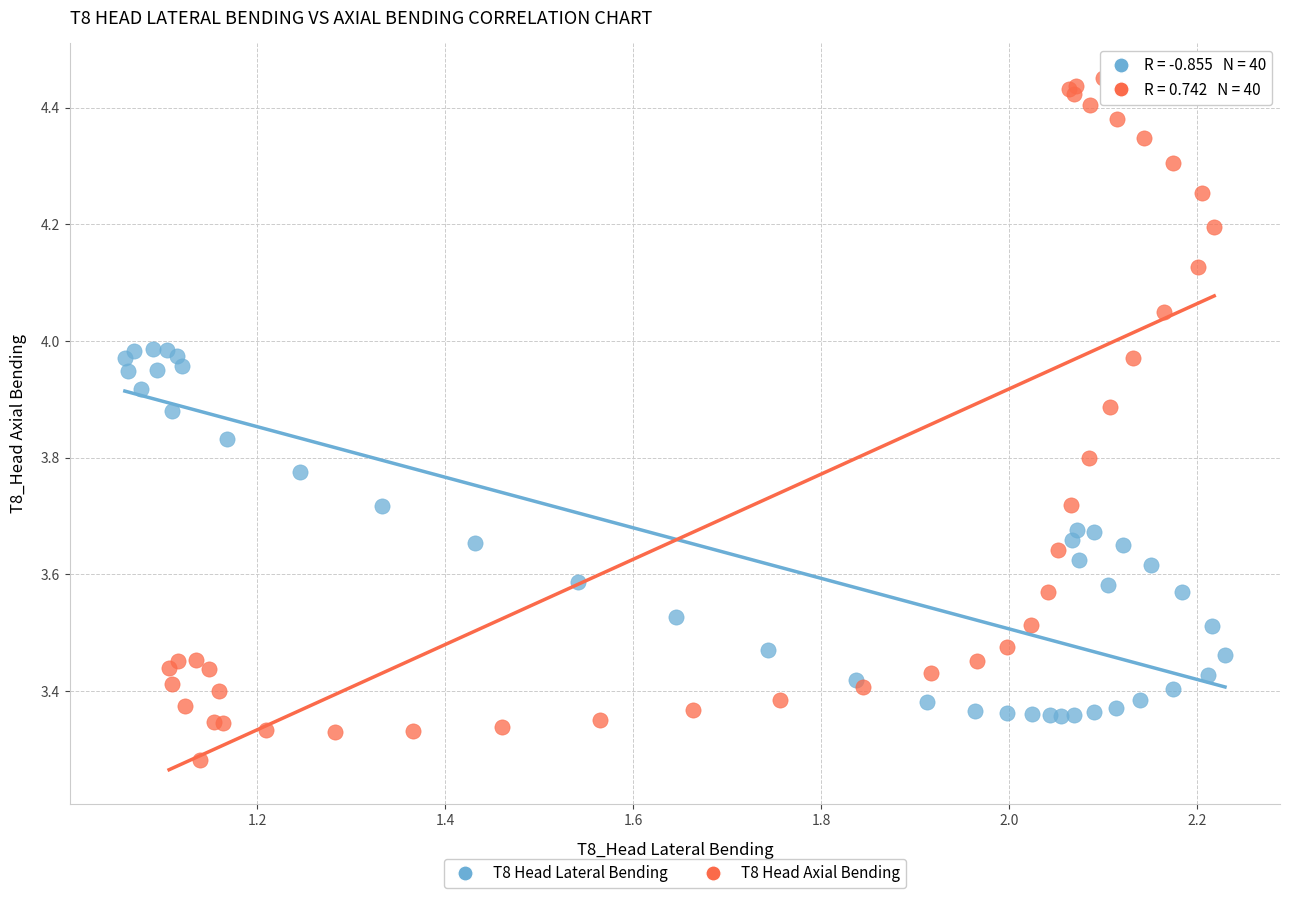

What are all the series names shown in the legend?

T8 Head Lateral Bending, T8 Head Axial Bending